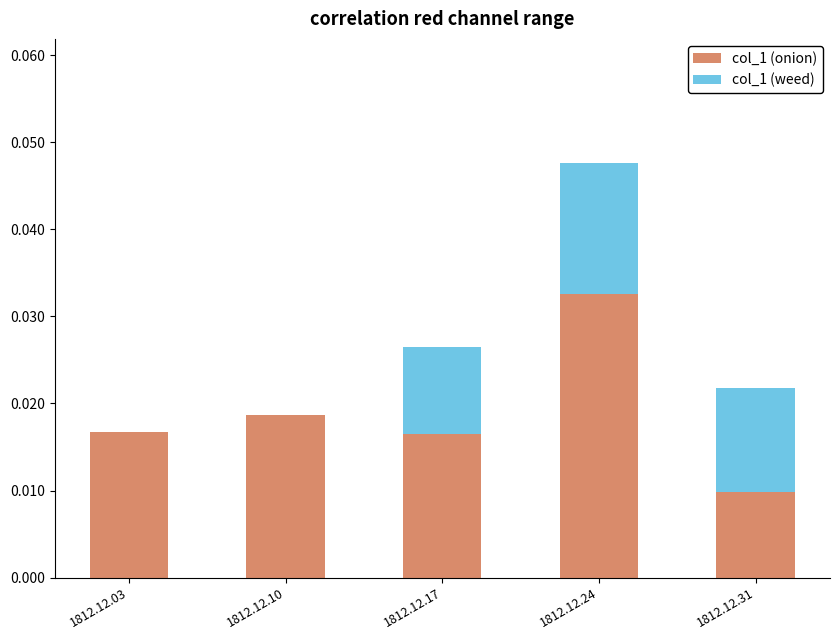

Which series changed the most between 1812.12.03 and 1812.12.17?

col_1 (weed)